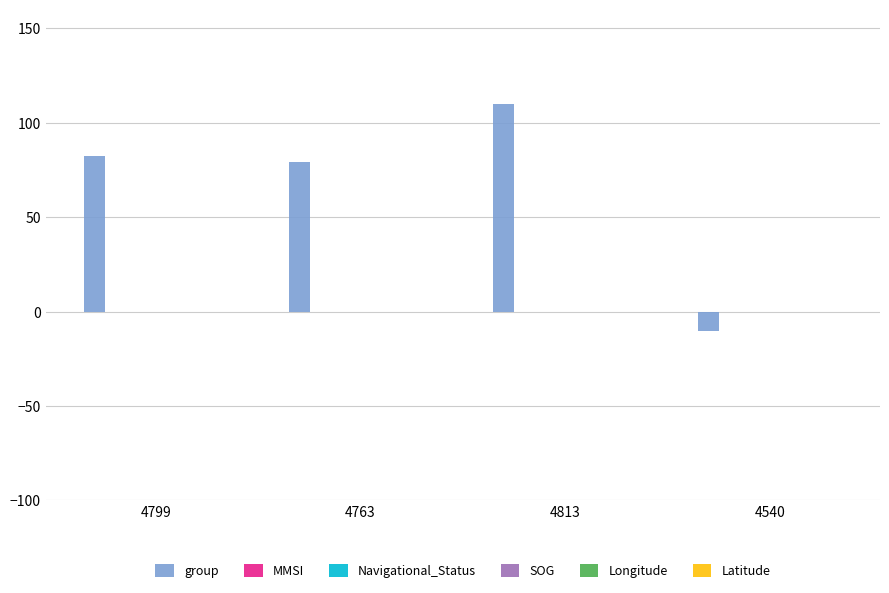

What is the sum of all values?

261.5